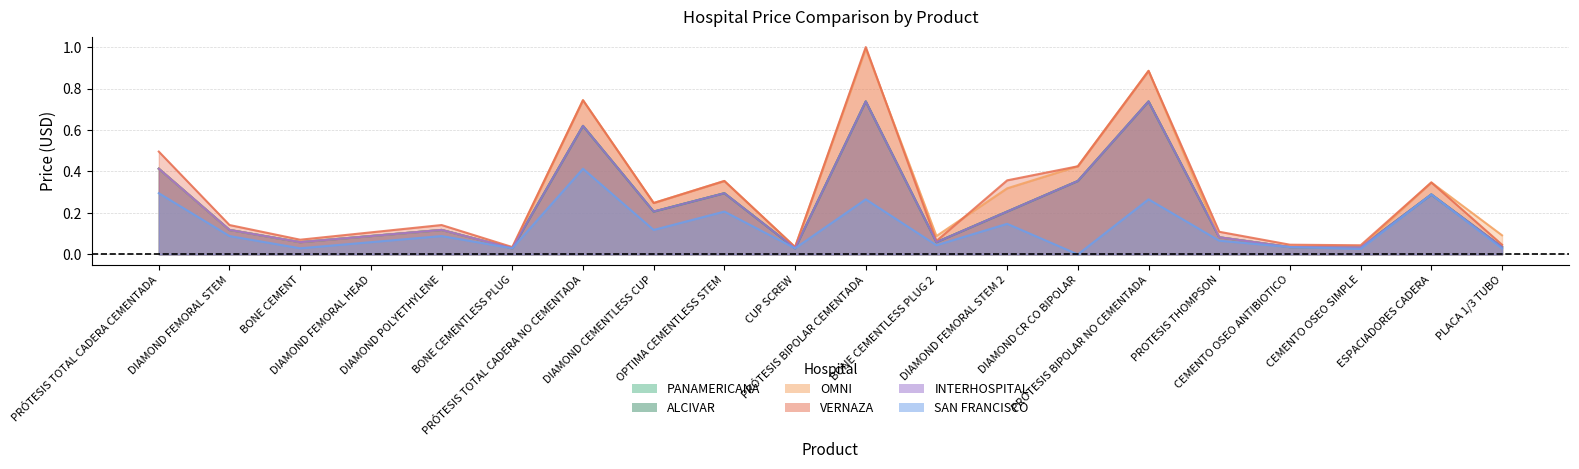

In PANAMERICANA, how many points are lower than both neighbors (excluding endpoints)?

6